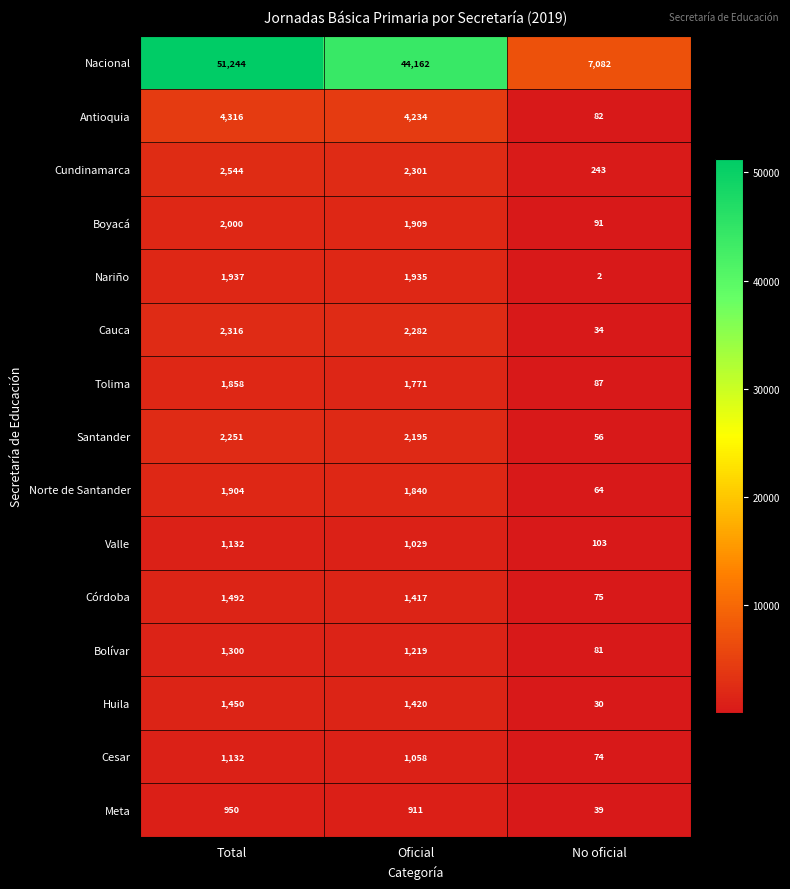

List the labels in order of Cesar value, smallest first.

No oficial, Oficial, Total